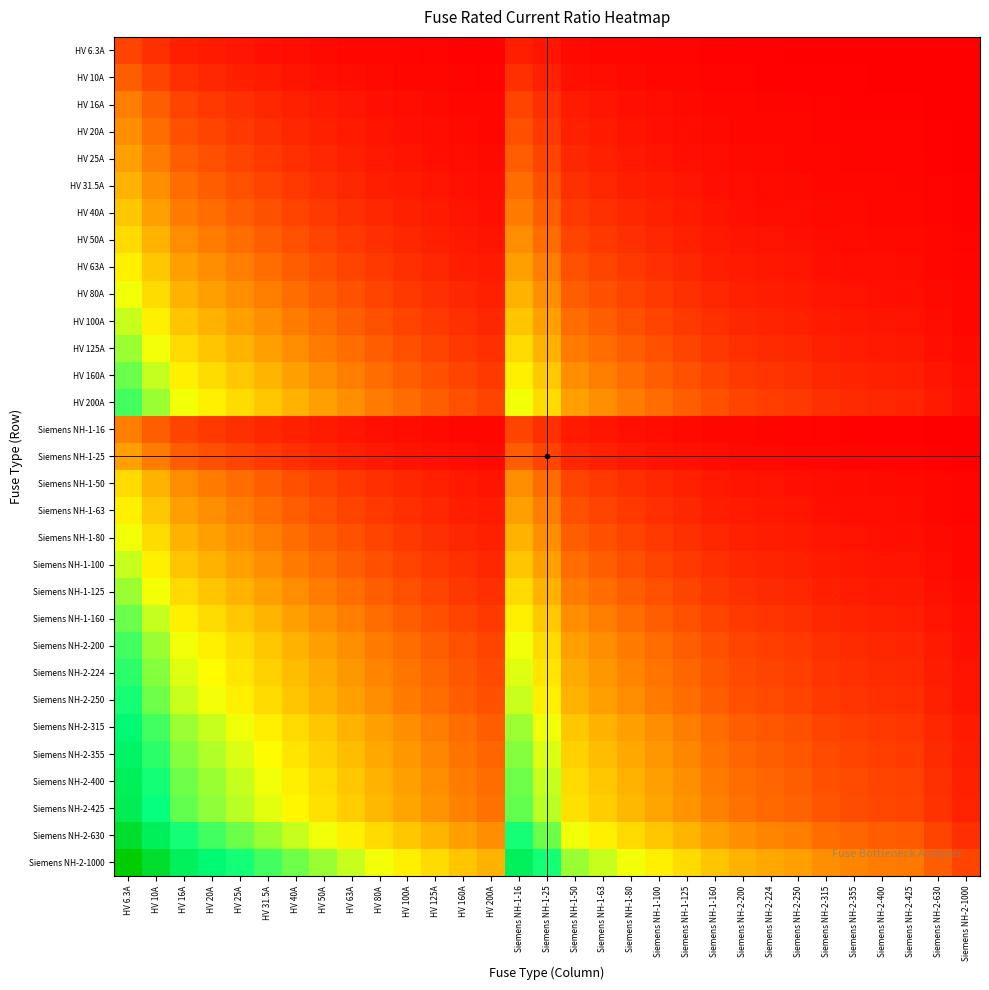

Which label corresponds to the largest value in the chart?

HV 6.3A